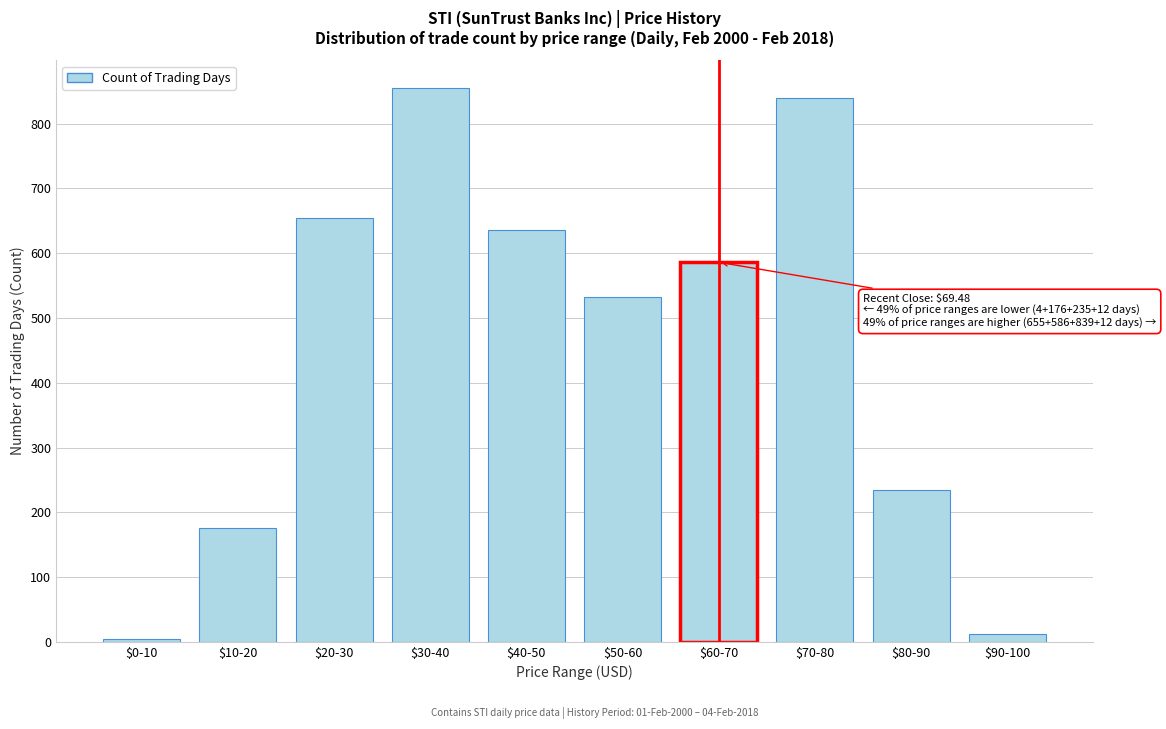

Reading right to left, what are all the values shown in this chart?

12	235	839	586	533	636	855	655	176	4